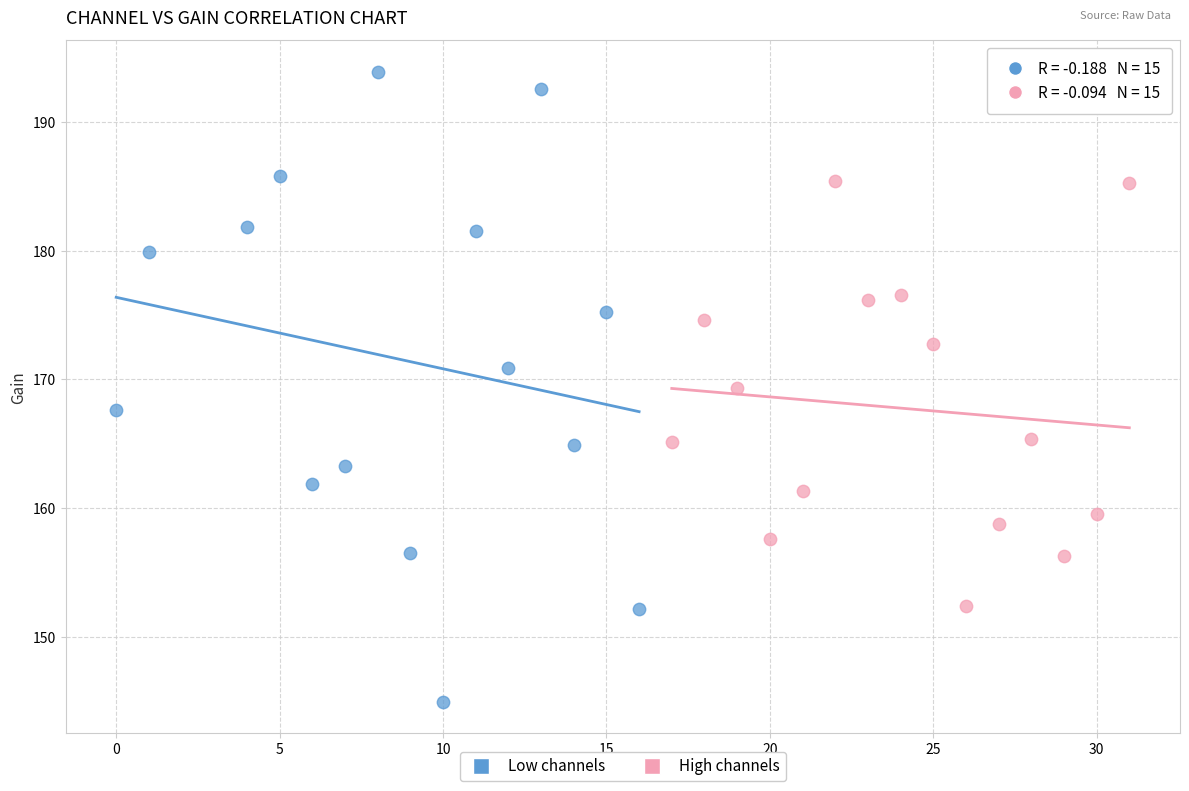

Which series contains the highest Y value?

Low channels